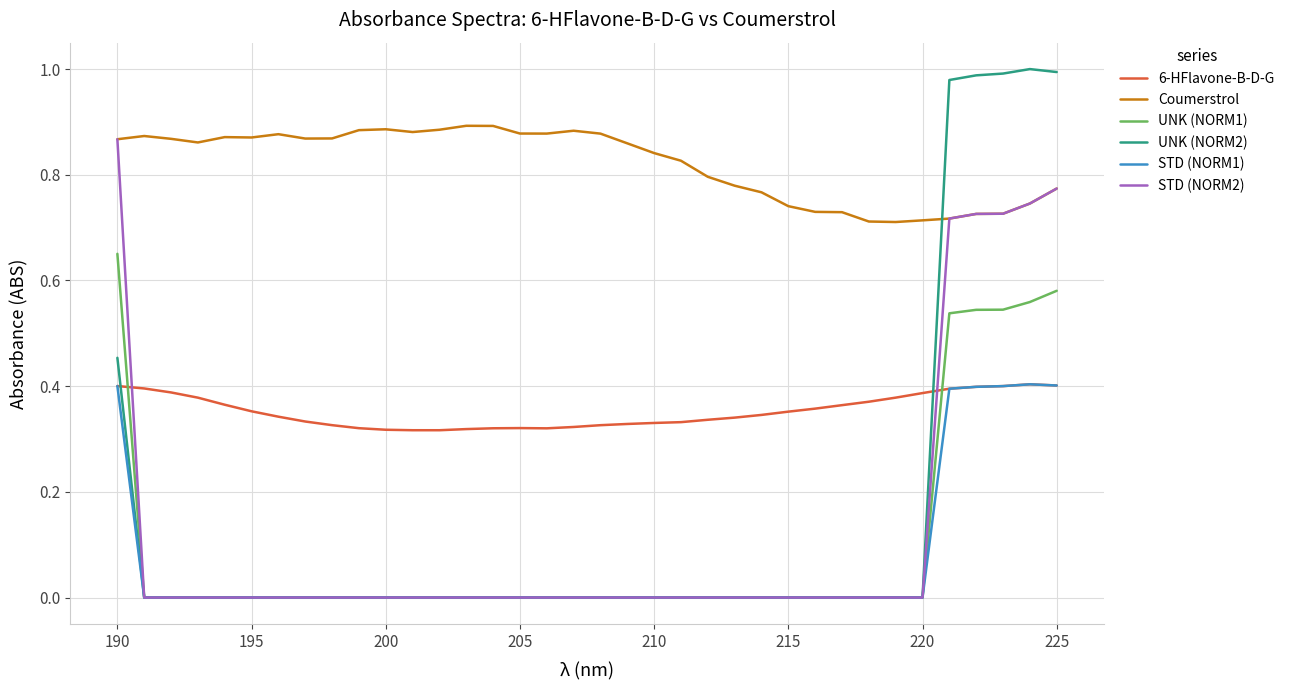

True or false: Coumerstrol and 6-HFlavone-B-D-G cross at least once.

False